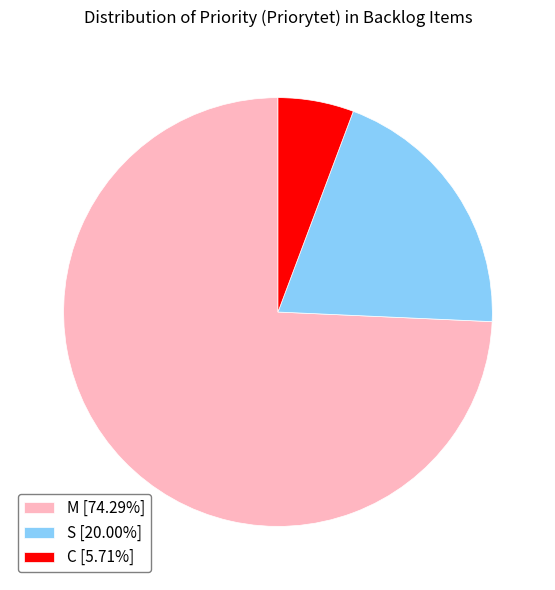

Which has a higher value, C or M?

M